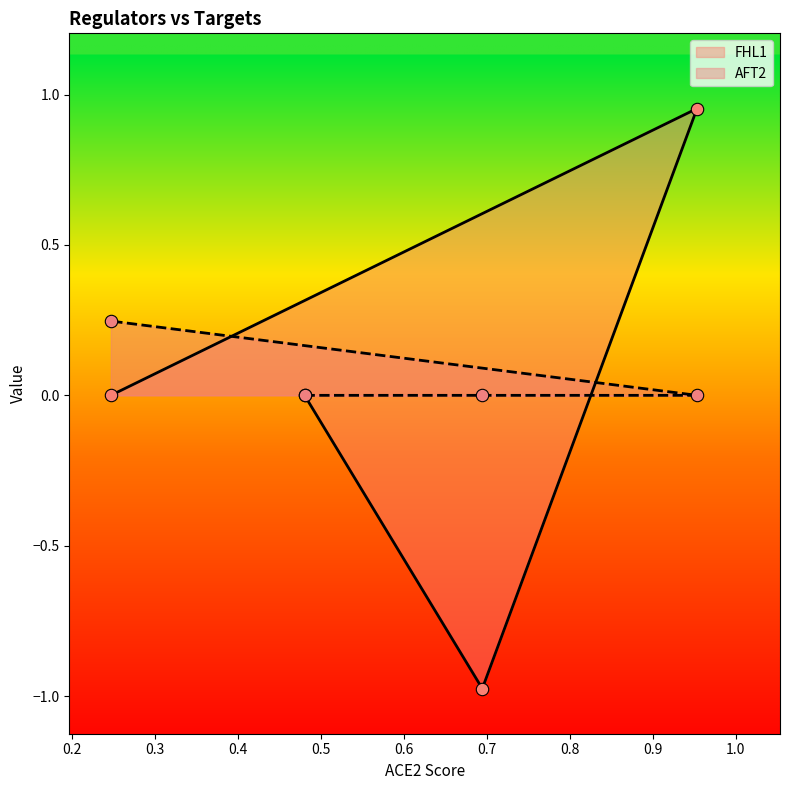

Which series contains the lowest Y value?

FHL1